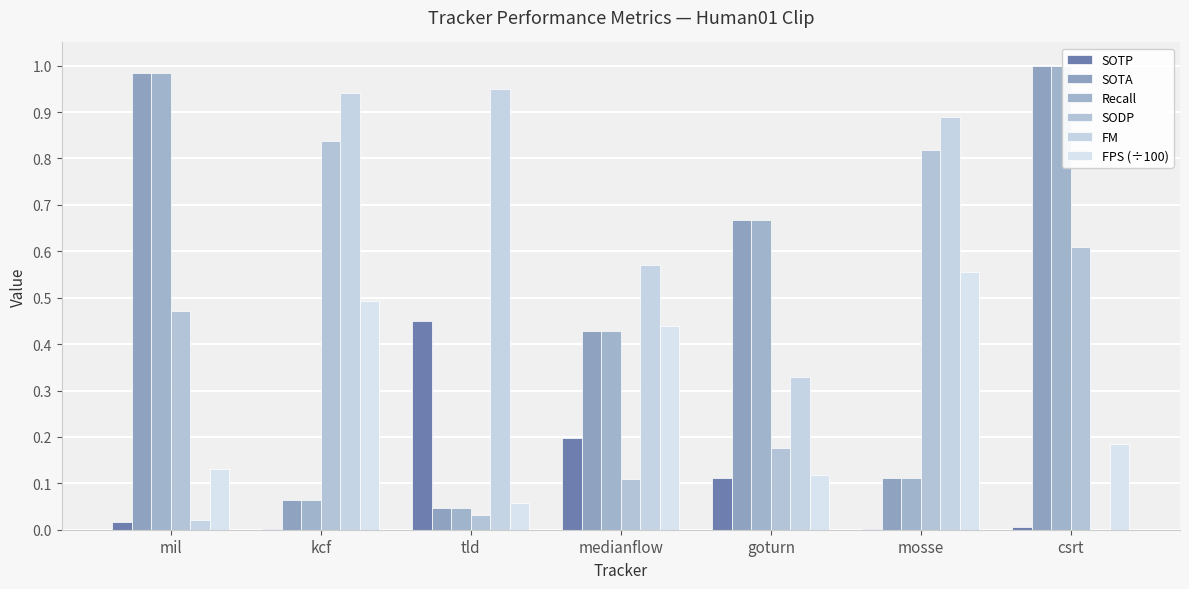

Reading left to right, list all the values displayed in this chart.

SOTP: mil=0.0	kcf=0.0	tld=0.4	medianflow=0.2	goturn=0.1	mosse=0.0	csrt=0.0
SOTA: mil=1.0	kcf=0.1	tld=0.0	medianflow=0.4	goturn=0.7	mosse=0.1	csrt=1.0
Recall: mil=1.0	kcf=0.1	tld=0.0	medianflow=0.4	goturn=0.7	mosse=0.1	csrt=1.0
SODP: mil=0.5	kcf=0.8	tld=0.0	medianflow=0.1	goturn=0.2	mosse=0.8	csrt=0.6
FM: mil=0.0	kcf=0.9	tld=0.9	medianflow=0.6	goturn=0.3	mosse=0.9	csrt=0.0
FPS (÷100): mil=0.1	kcf=0.5	tld=0.1	medianflow=0.4	goturn=0.1	mosse=0.6	csrt=0.2